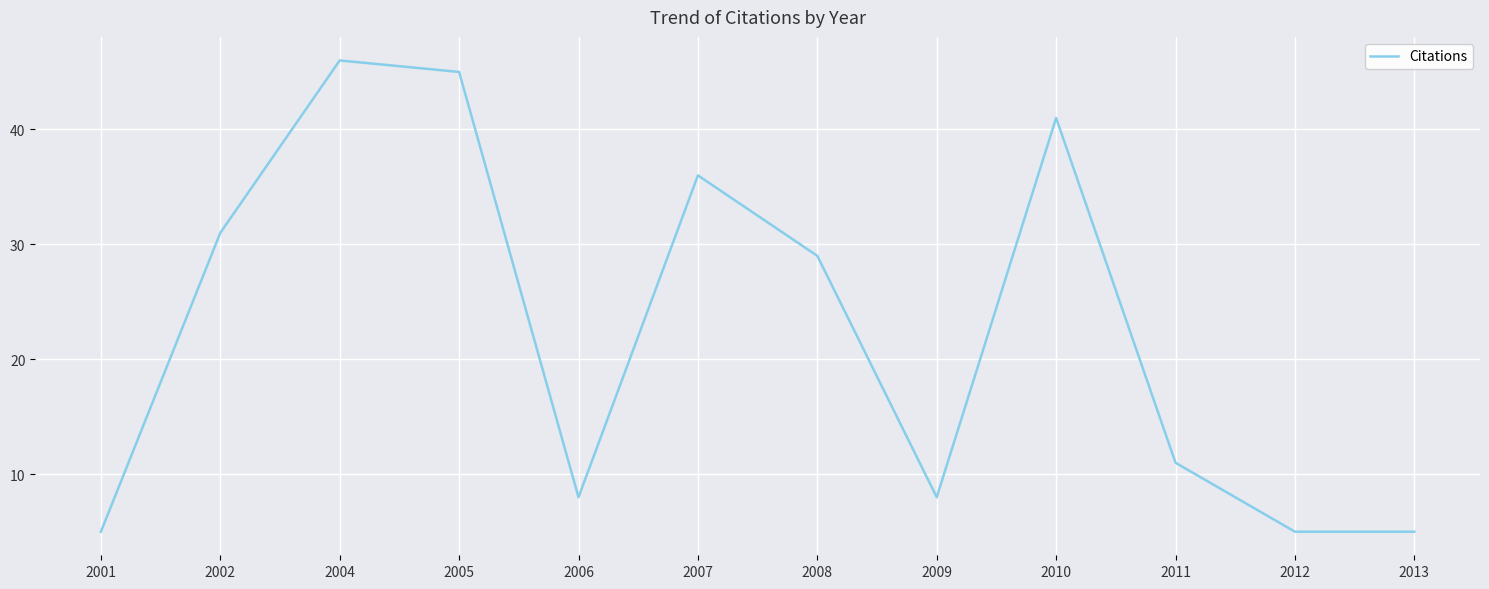

Which category has the highest value across all series?

2004